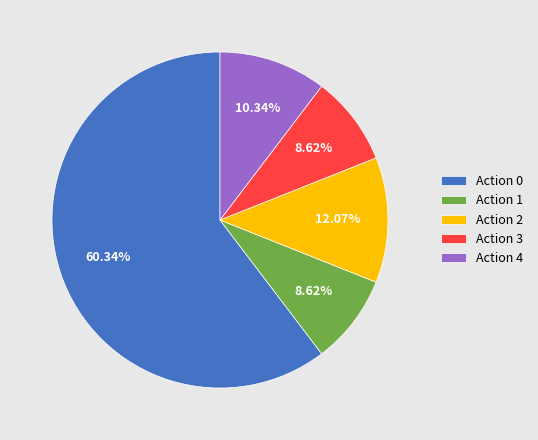

To the nearest percent, what percentage of the pie is Action 4?

10%